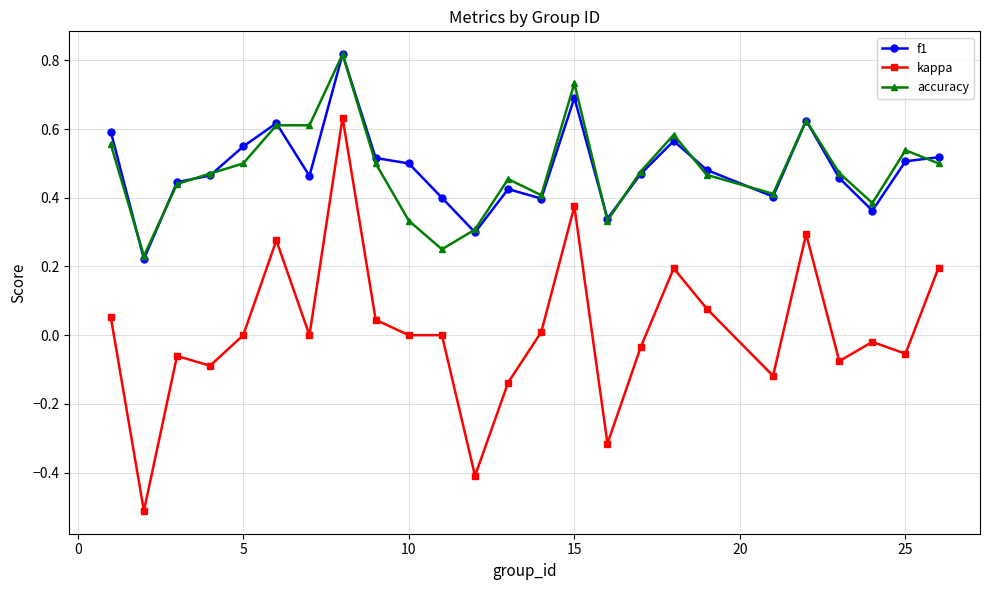

Which series has the widest spread of values?

kappa